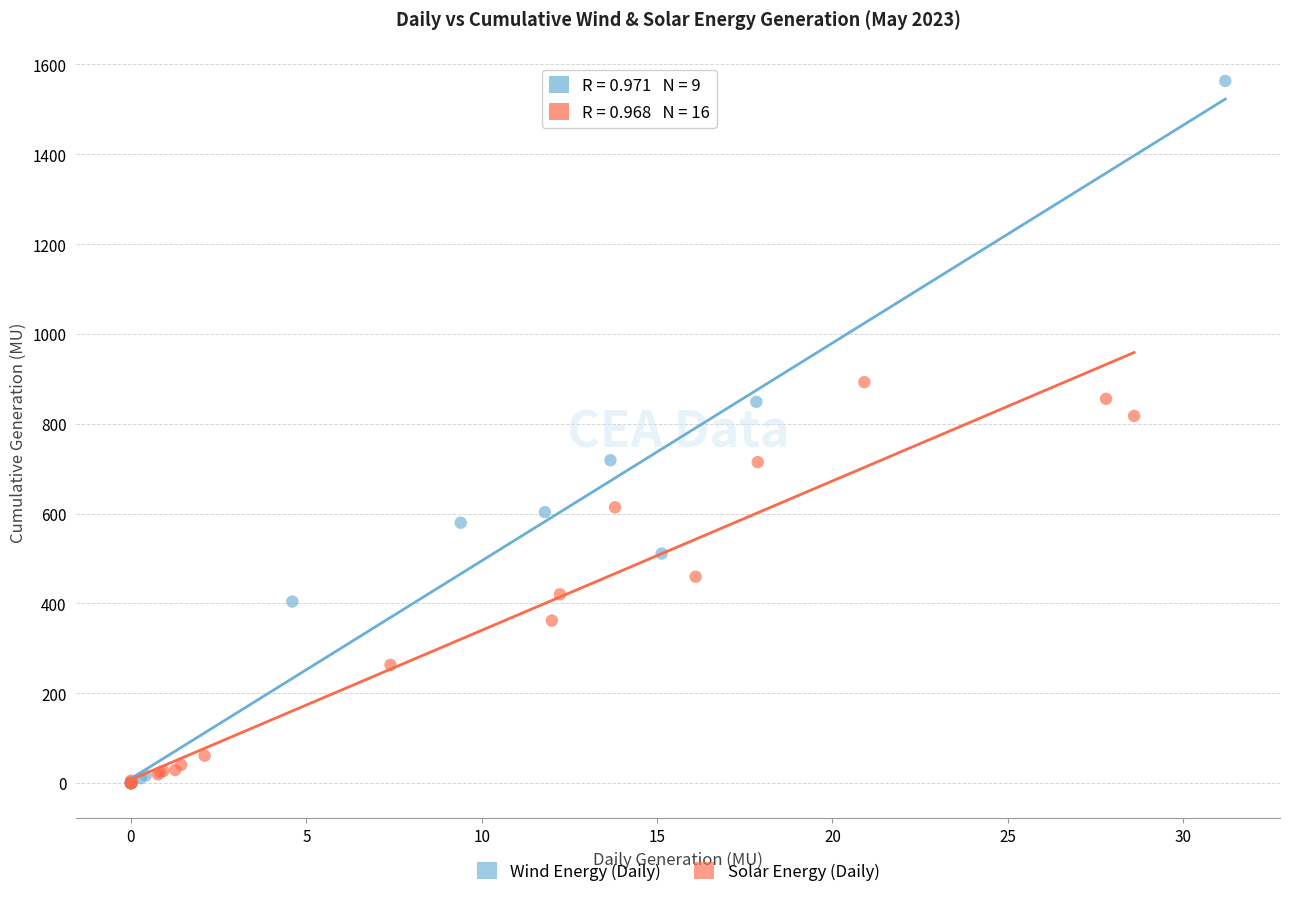

Which series has the largest Y range (max minus min)?

Wind Energy (Daily)